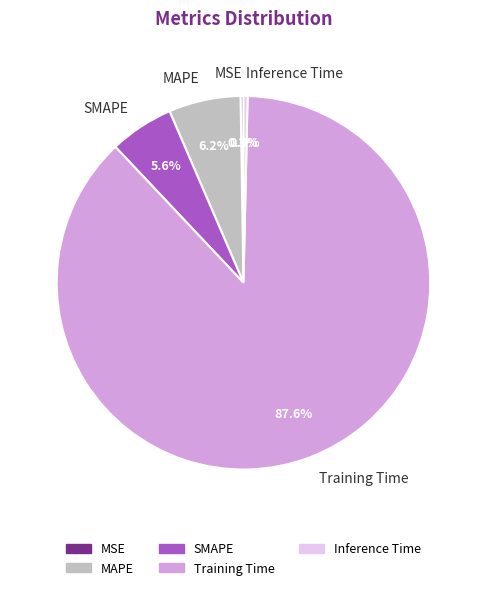

What portion of the pie excludes MAPE?

93.8%